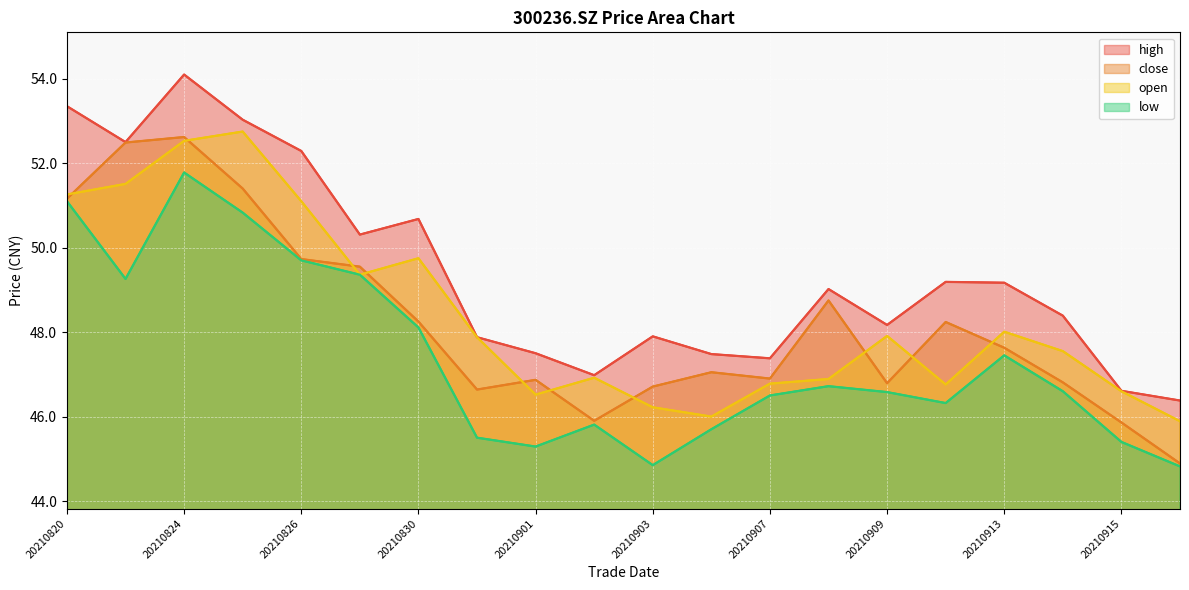

What is the difference between the second highest and second lowest values in the low series?

6.2